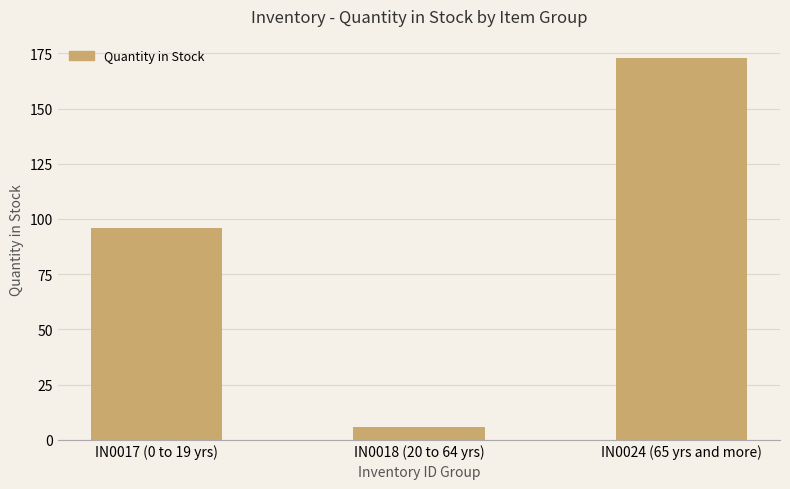

Where is the data nearest to the value 89?

IN0017 (0 to 19 yrs)